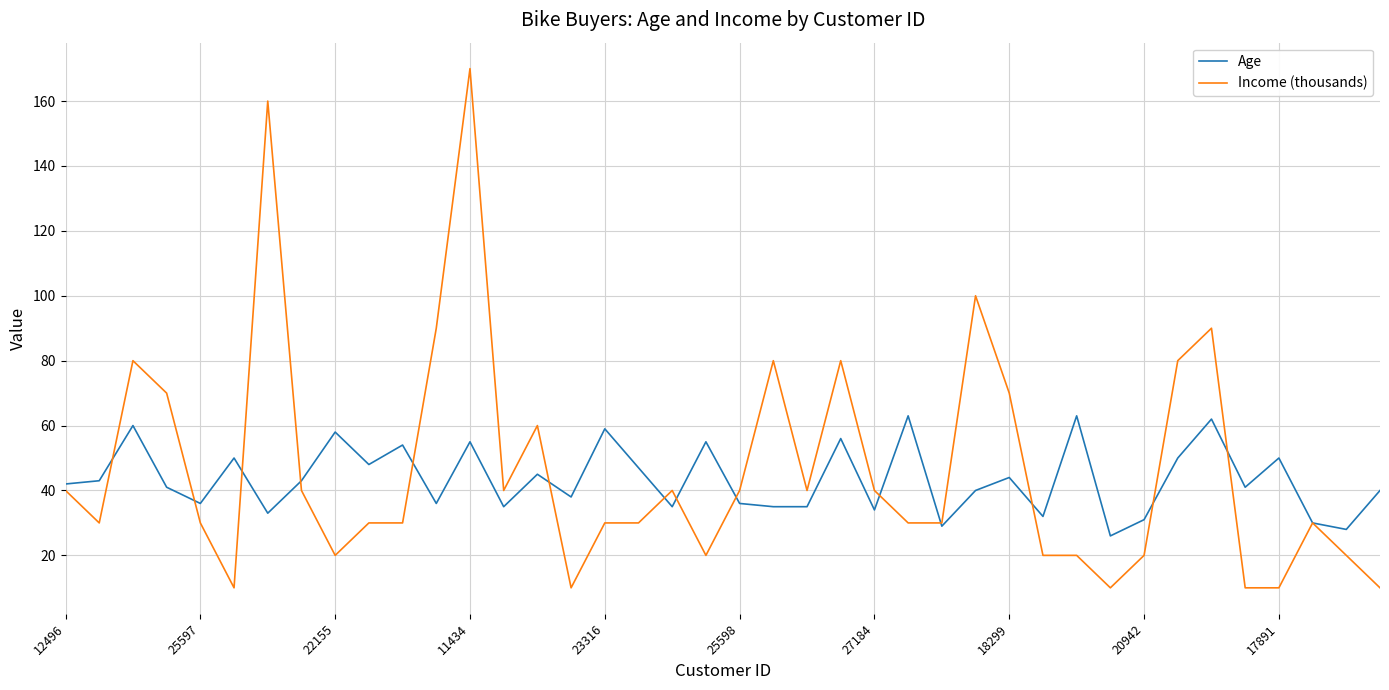

What is the minimum value for Income (thousands)?

10